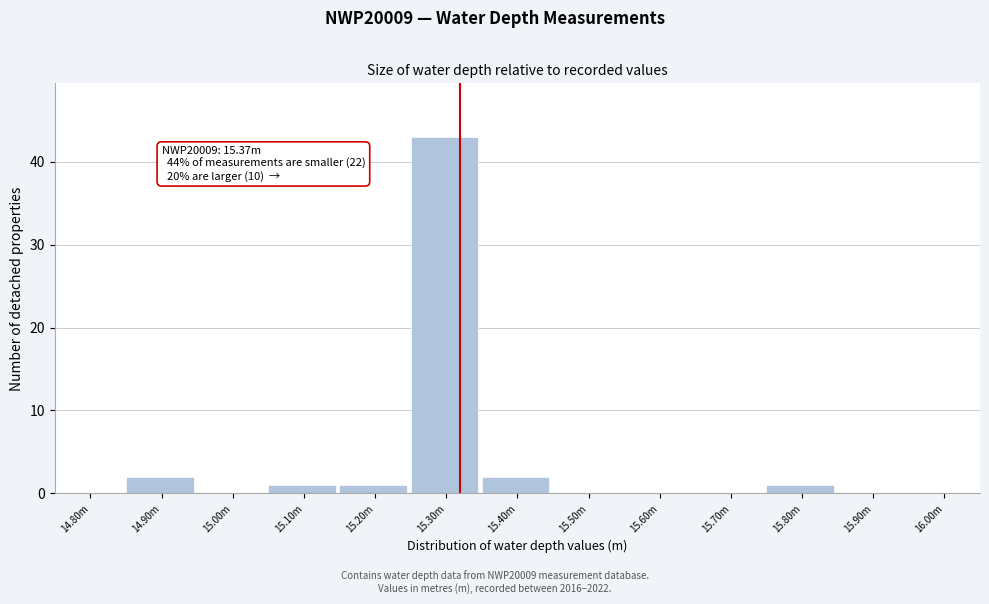

Reading left to right, transcribe all the data shown in this chart.

14.80m=0	14.90m=2	15.00m=0	15.10m=1	15.20m=1	15.30m=43	15.40m=2	15.50m=0	15.60m=0	15.70m=0	15.80m=1	15.90m=0	16.00m=0